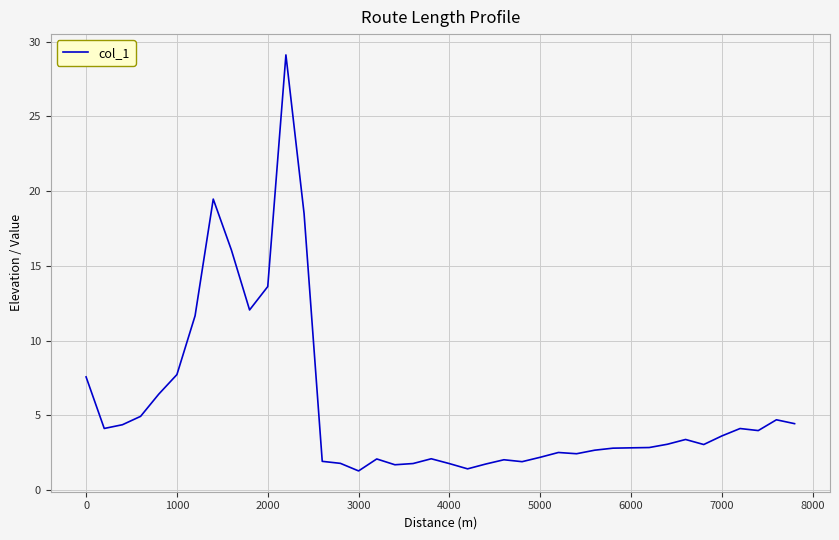

What is the maximum value shown in the chart?

29.1